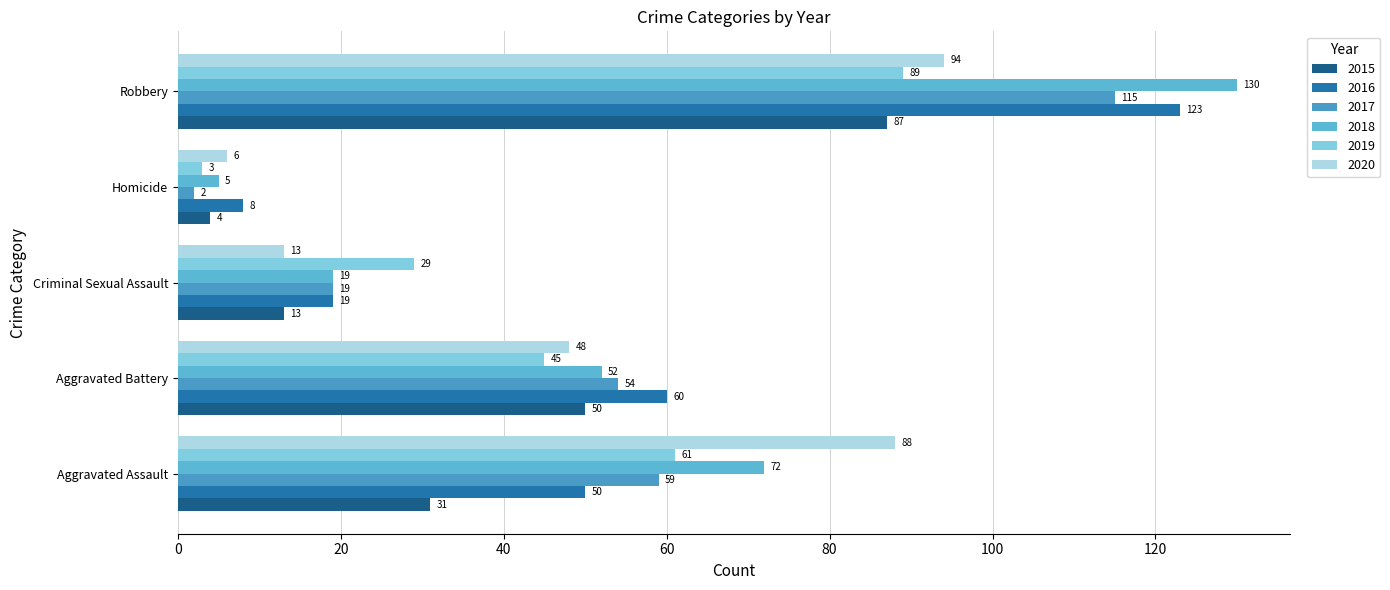

Which series has the widest spread of values?

2018